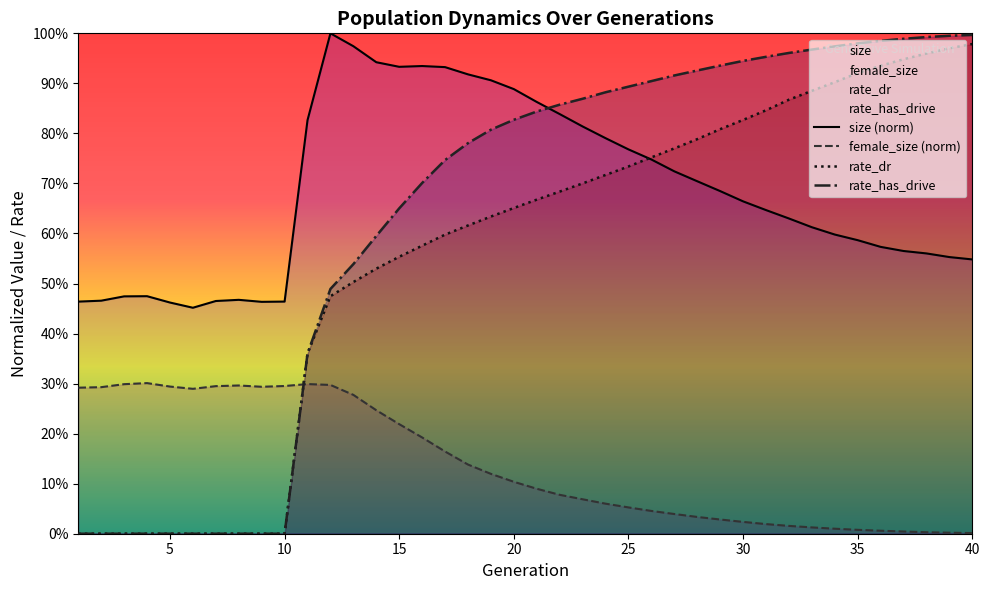

Reading right to left, transcribe all the data shown in this chart.

size: 0.5	0.6	0.6	0.6	0.6	0.6	0.6	0.6	0.6	0.6	0.7	0.7	0.7	0.7	0.7	0.8	0.8	0.8	0.8	0.9	0.9	0.9	0.9	0.9	0.9	0.9	0.9	1.0	1.0	0.8	0.5	0.5	0.5	0.5	0.5	0.5	0.5	0.5	0.5	0.5
female_size: 0.0	0.0	0.0	0.0	0.0	0.0	0.0	0.0	0.0	0.0	0.0	0.0	0.0	0.0	0.0	0.1	0.1	0.1	0.1	0.1	0.1	0.1	0.1	0.2	0.2	0.2	0.2	0.3	0.3	0.3	0.3	0.3	0.3	0.3	0.3	0.3	0.3	0.3	0.3	0.3
rate_dr: 1.0	1.0	1.0	0.9	0.9	0.9	0.9	0.9	0.9	0.8	0.8	0.8	0.8	0.8	0.8	0.7	0.7	0.7	0.7	0.7	0.7	0.6	0.6	0.6	0.6	0.6	0.5	0.5	0.5	0.4	0.0	0.0	0.0	0.0	0.0	0.0	0.0	0.0	0.0	0.0
rate_has_drive: 1.0	1.0	1.0	1.0	1.0	1.0	1.0	1.0	1.0	1.0	0.9	0.9	0.9	0.9	0.9	0.9	0.9	0.9	0.9	0.8	0.8	0.8	0.8	0.7	0.7	0.7	0.6	0.5	0.5	0.4	0.0	0.0	0.0	0.0	0.0	0.0	0.0	0.0	0.0	0.0